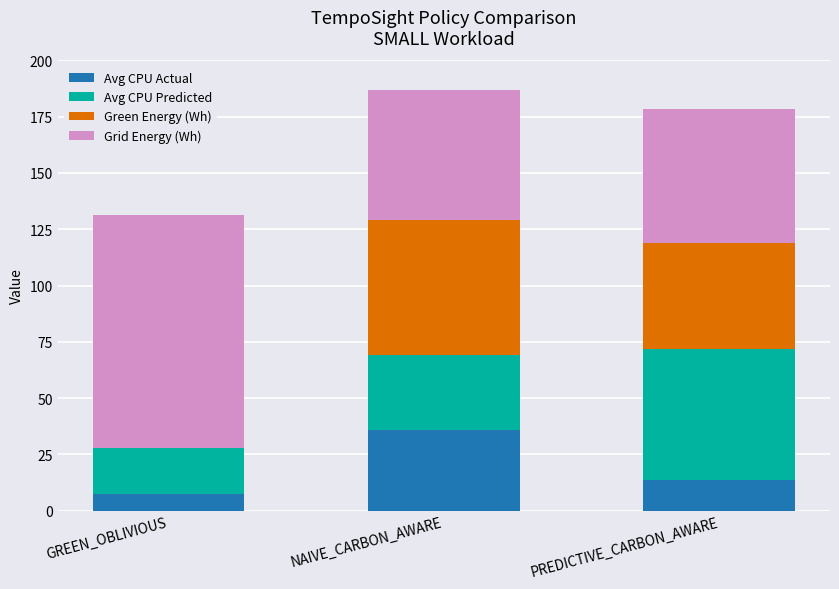

What is the total value across all series at PREDICTIVE_CARBON_AWARE?

178.4